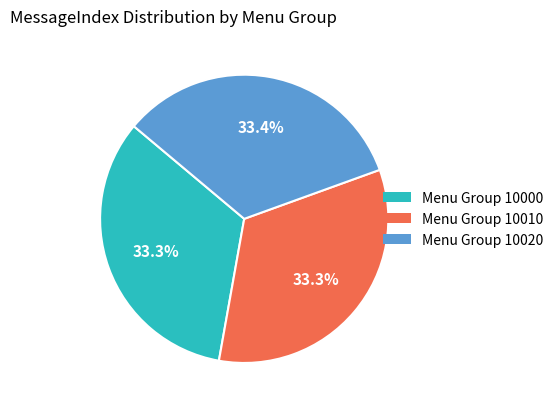

Is there a majority slice in this chart?

No